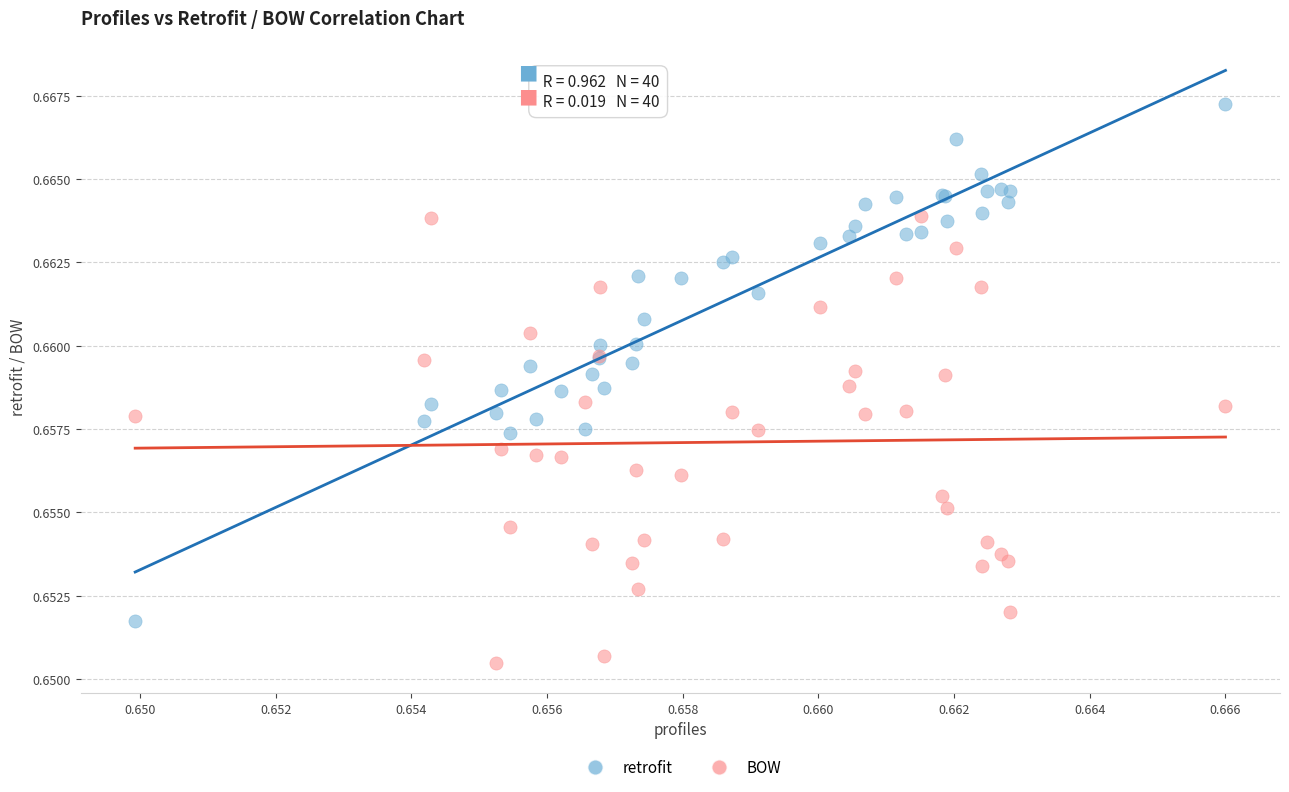

Which series contains the highest Y value?

retrofit